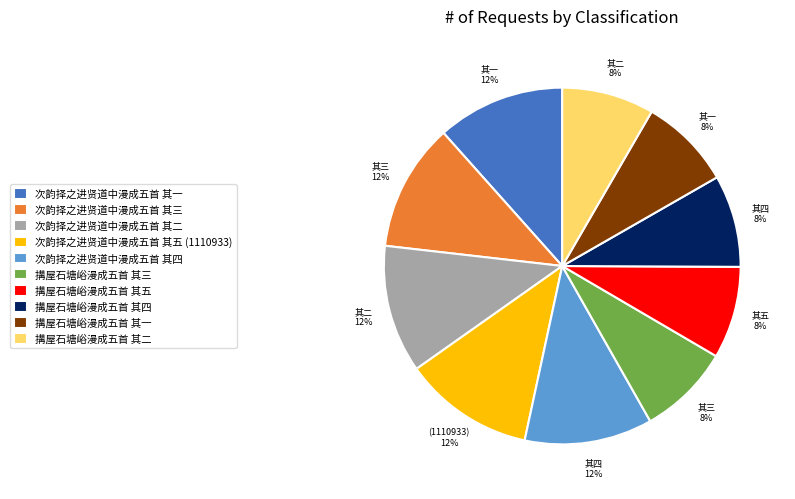

What is the ratio of the value at 次韵择之进贤道中漫成五首 其二 to the value at 次韵择之进贤道中漫成五首 其四?

1.0